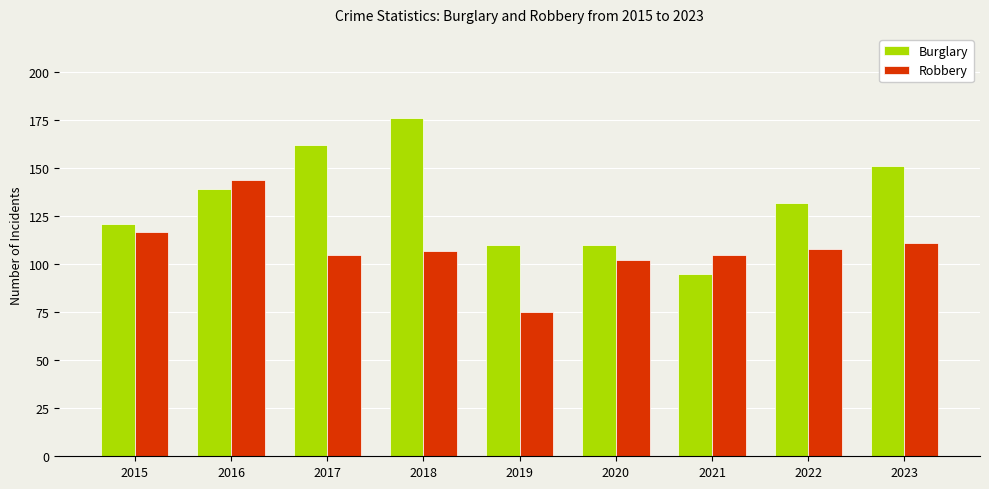

How many data points in Robbery are less than 107?

4